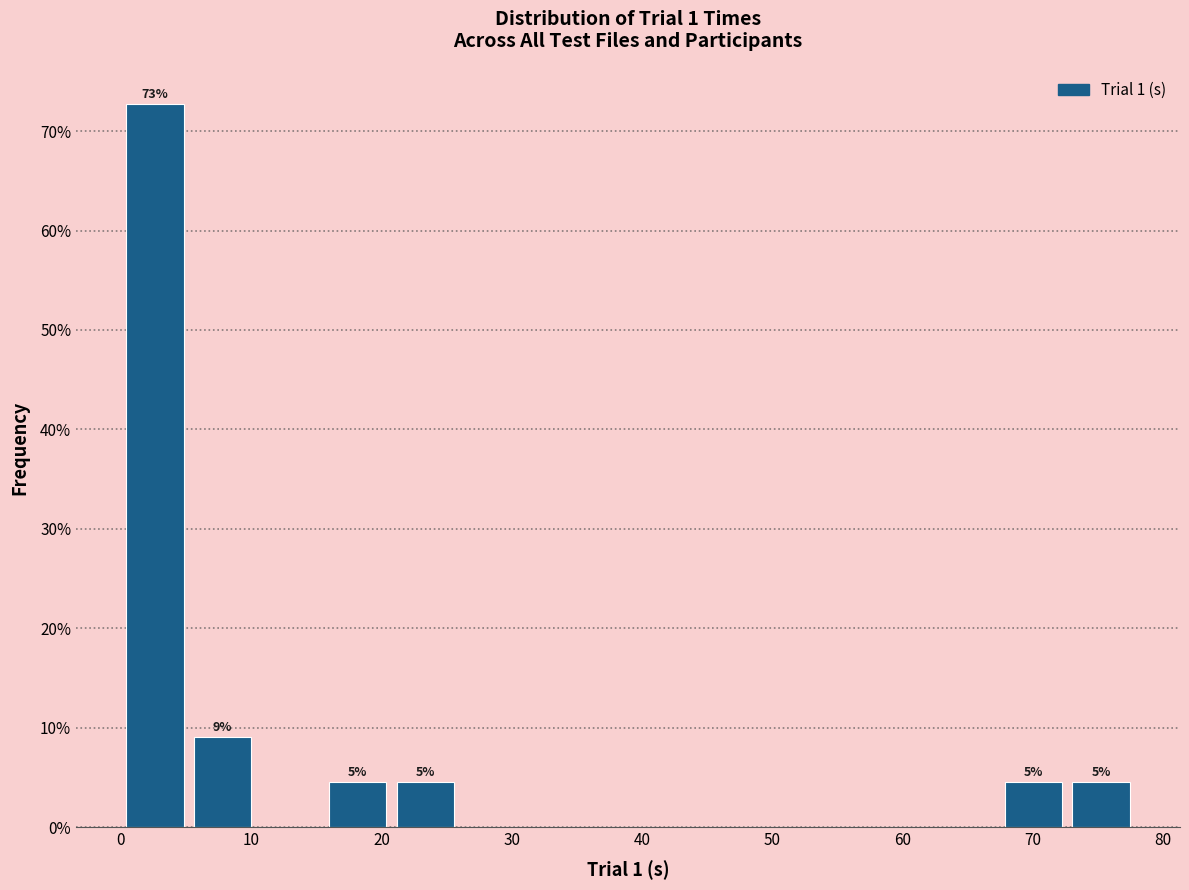

Which range on the x-axis has the tallest bar?

0 to 5